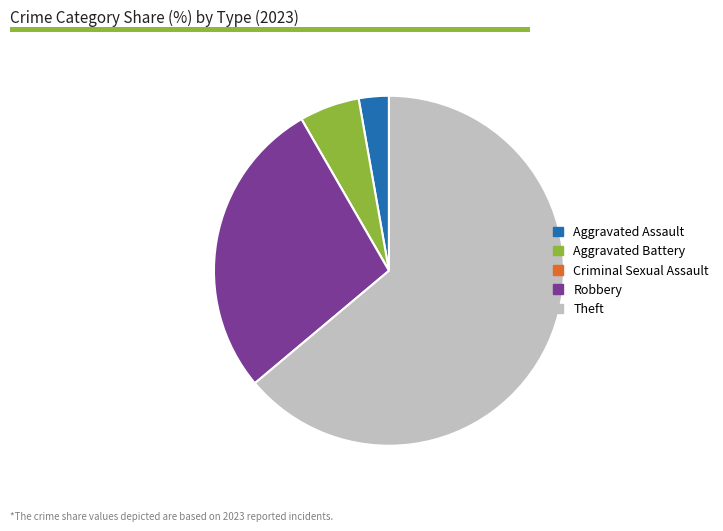

Combined, do Aggravated Battery and Theft account for over 50%?

Yes